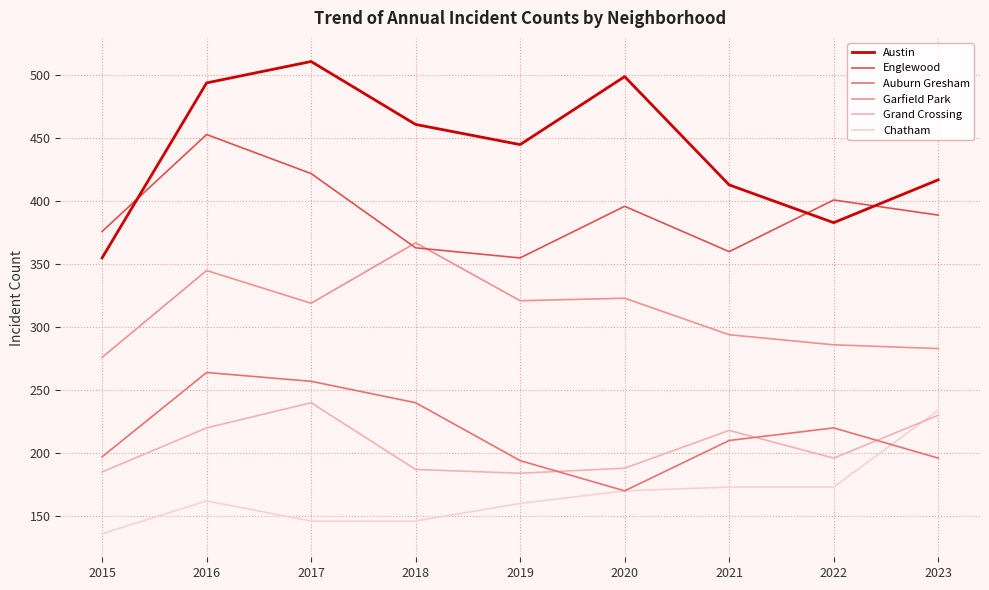

The value of Garfield Park at 2021 is 528. True or false?

False